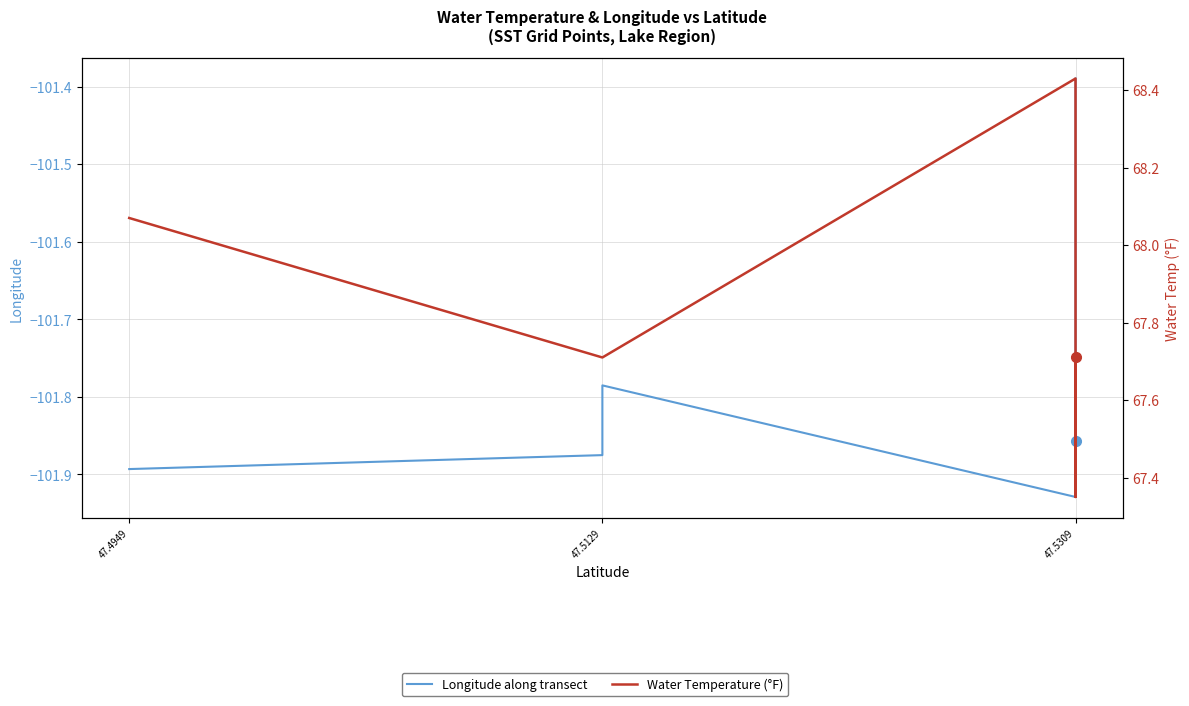

The Longitude along transect series shows -101.8 at 47.5129. True or false?

True